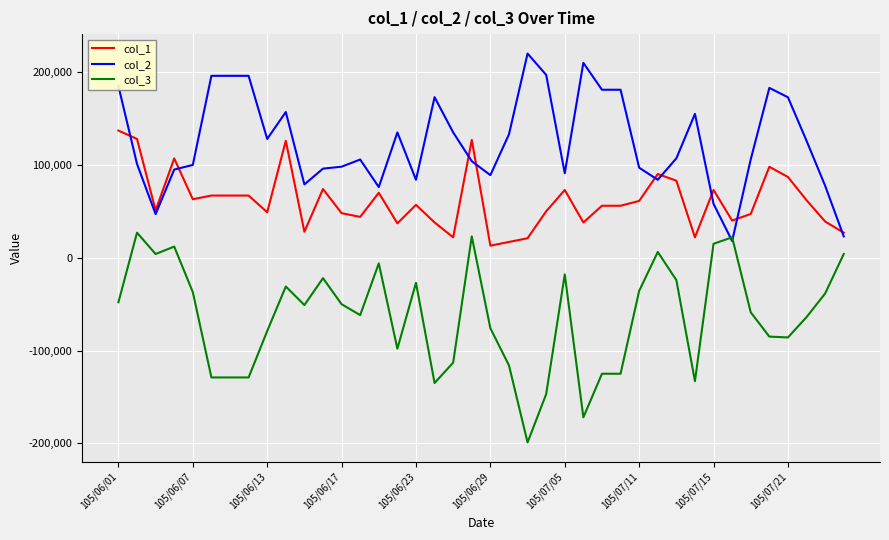

List the series in order of their peak value, lowest first.

col_3, col_1, col_2